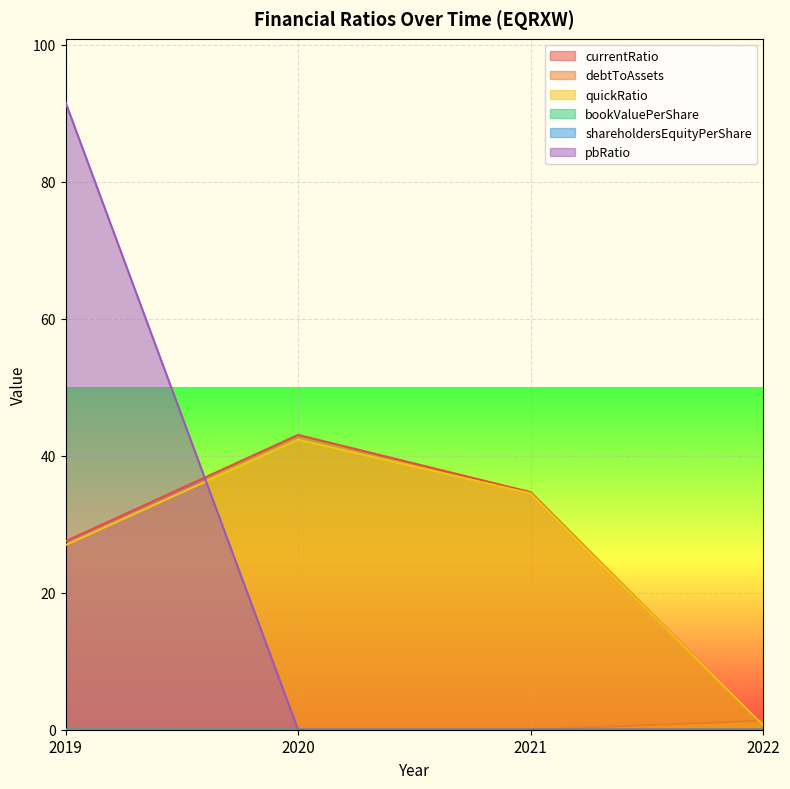

Which series has the widest spread of values?

pbRatio